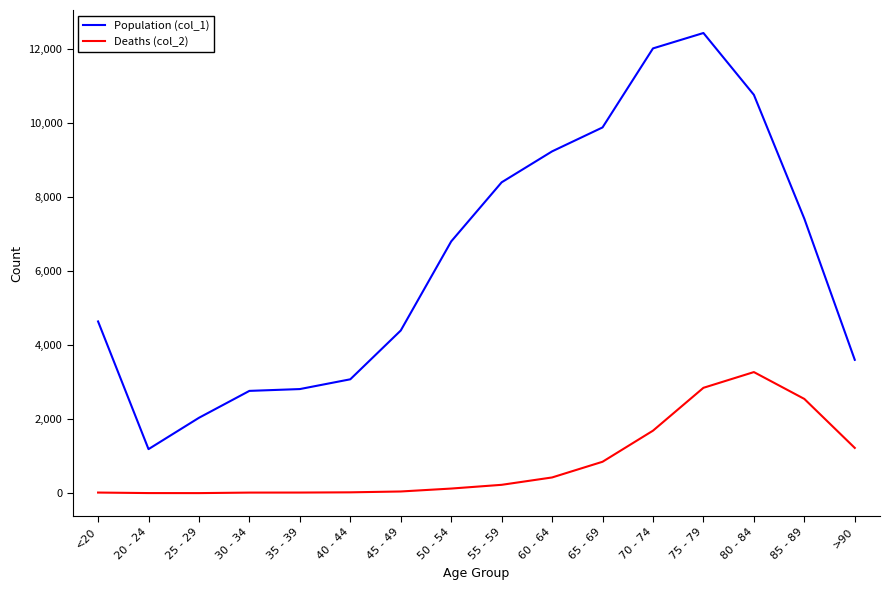

What position from the right is 70 - 74?

5